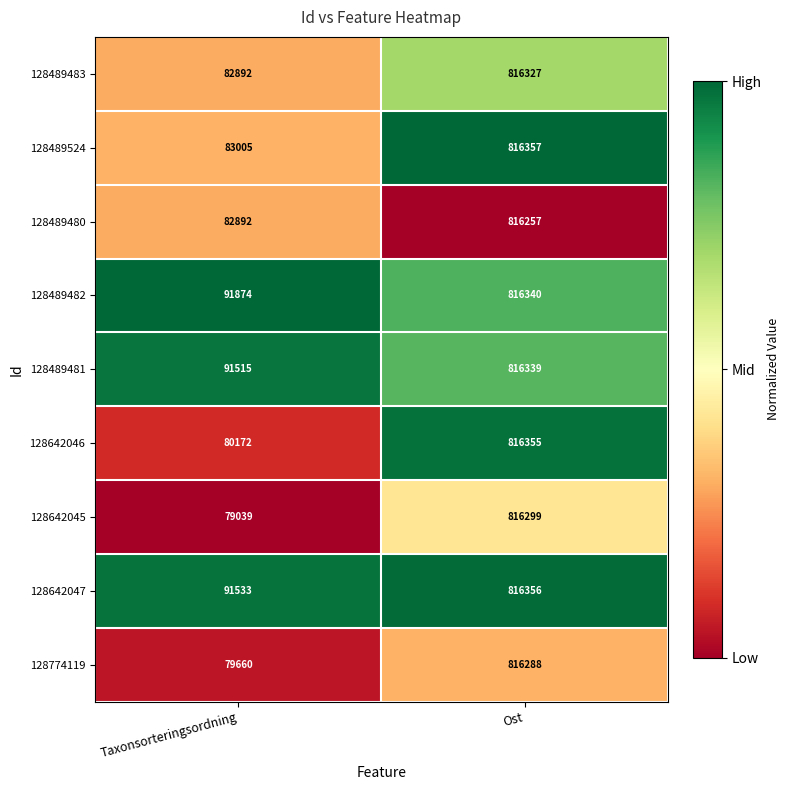

What is the difference between the maximum and minimum values in the 128489481 series?

724824